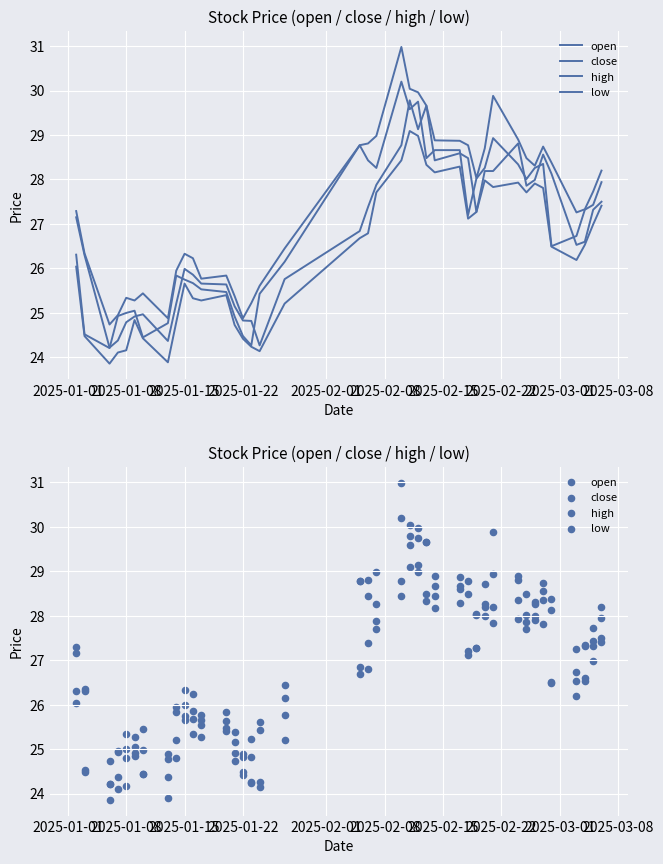

Is the value of open at 25 greater than the value of high at 2025-01-22?

Yes